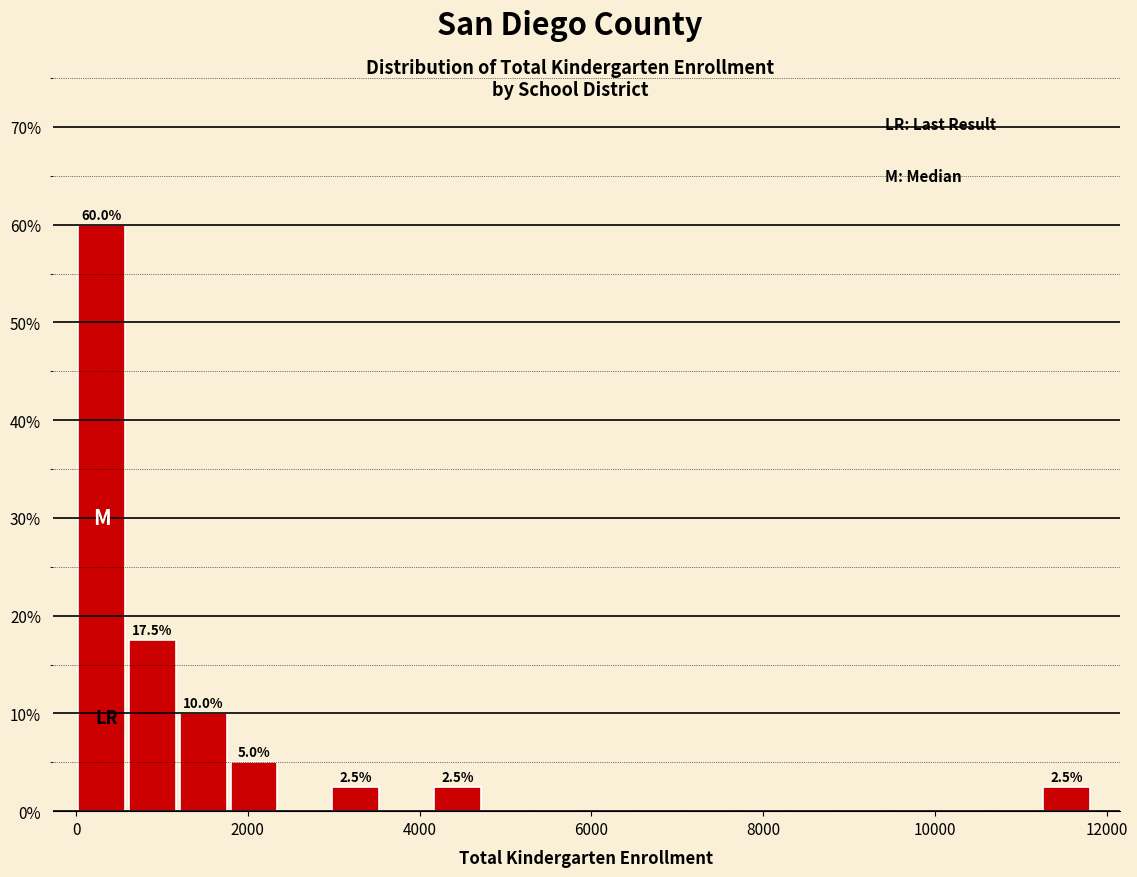

Read against the x-axis, roughly where is the centre of the tallest bar?

200